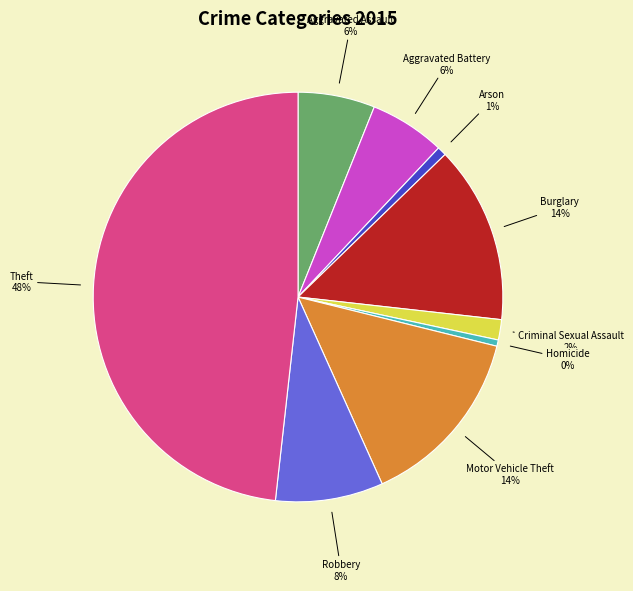

Which slice is the largest?

Theft